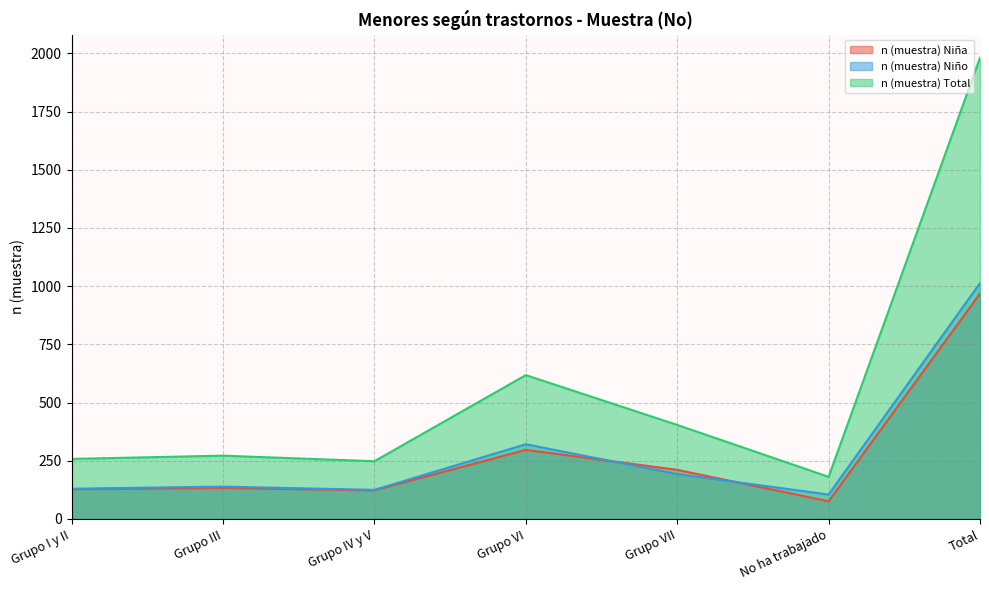

How many series are shown in this chart?

3